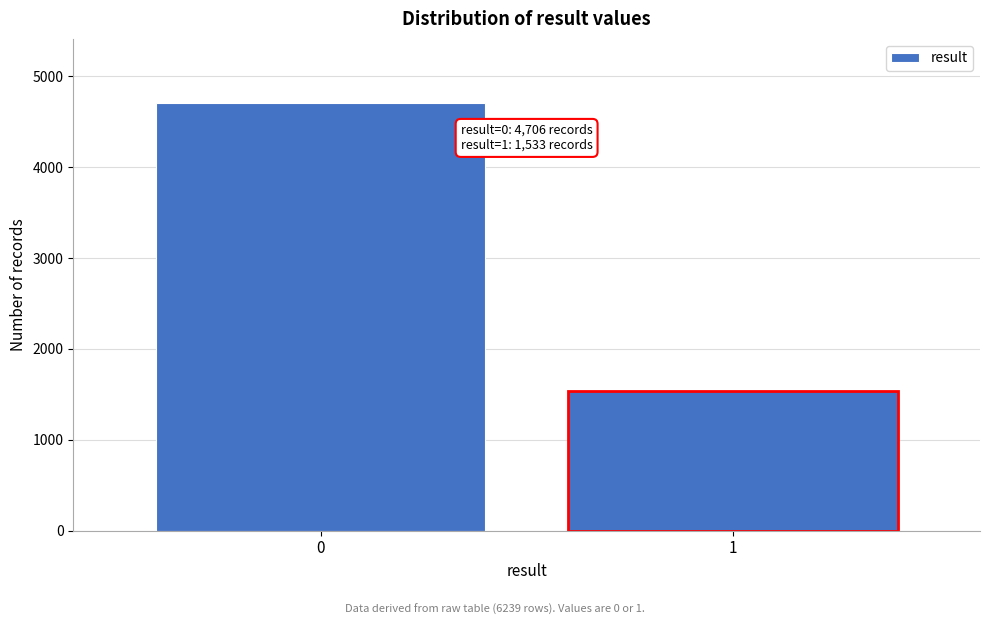

Reading left to right, what are all the values shown in this chart?

0=4706	1=1533